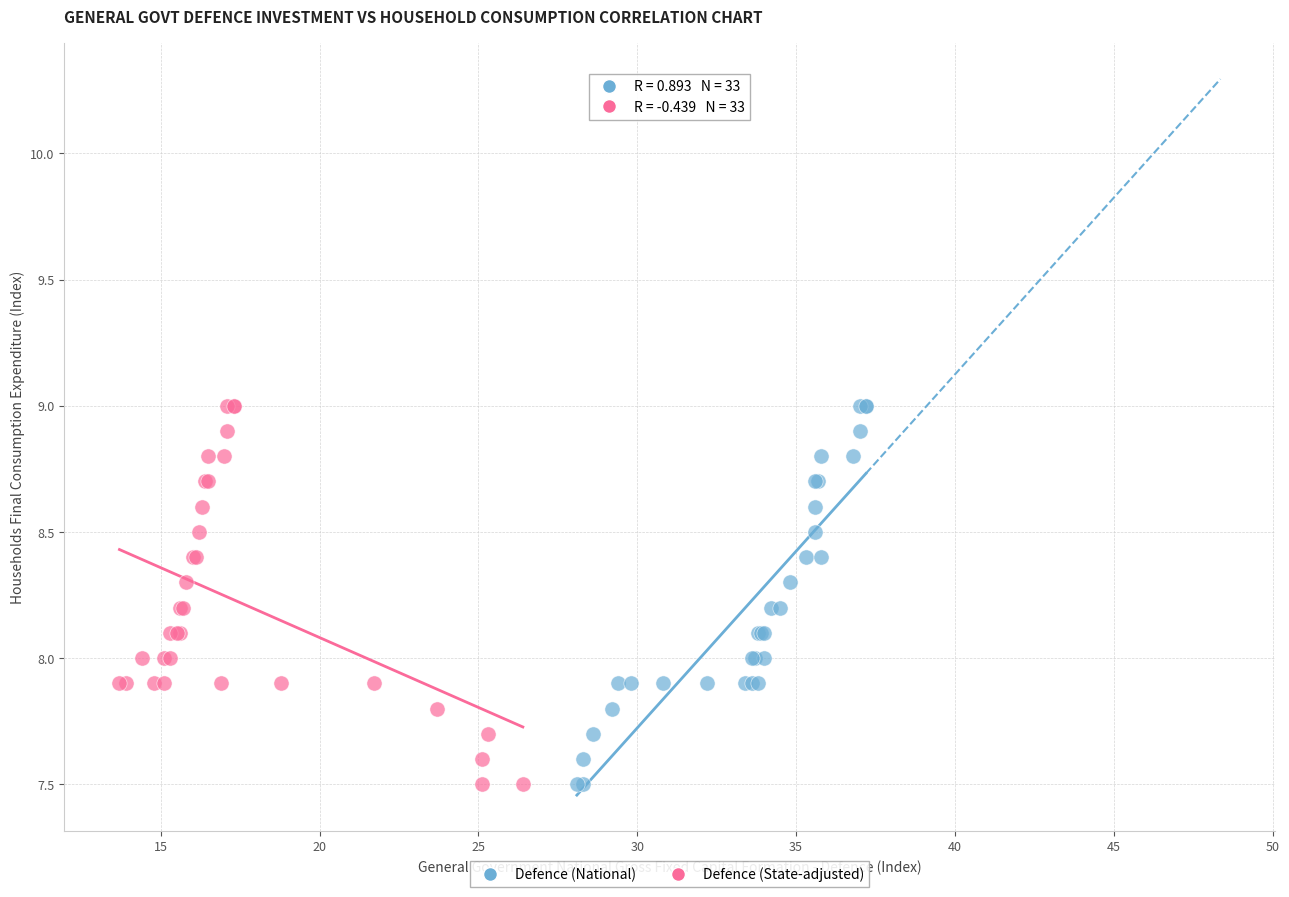

What are all the series names shown in the legend?

Defence (National), Defence (State-adjusted)